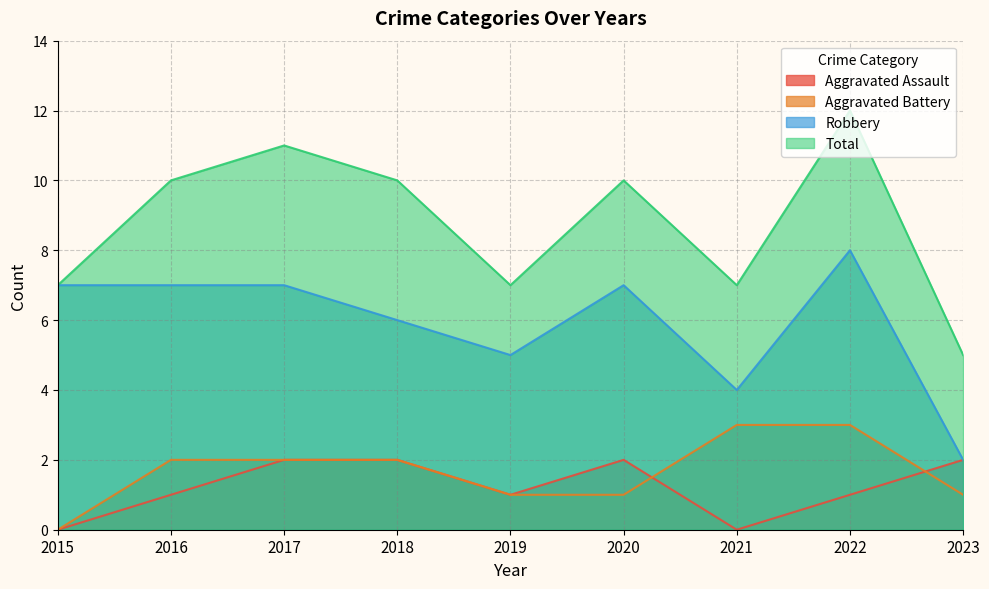

Does the chart have visible grid lines?

Yes